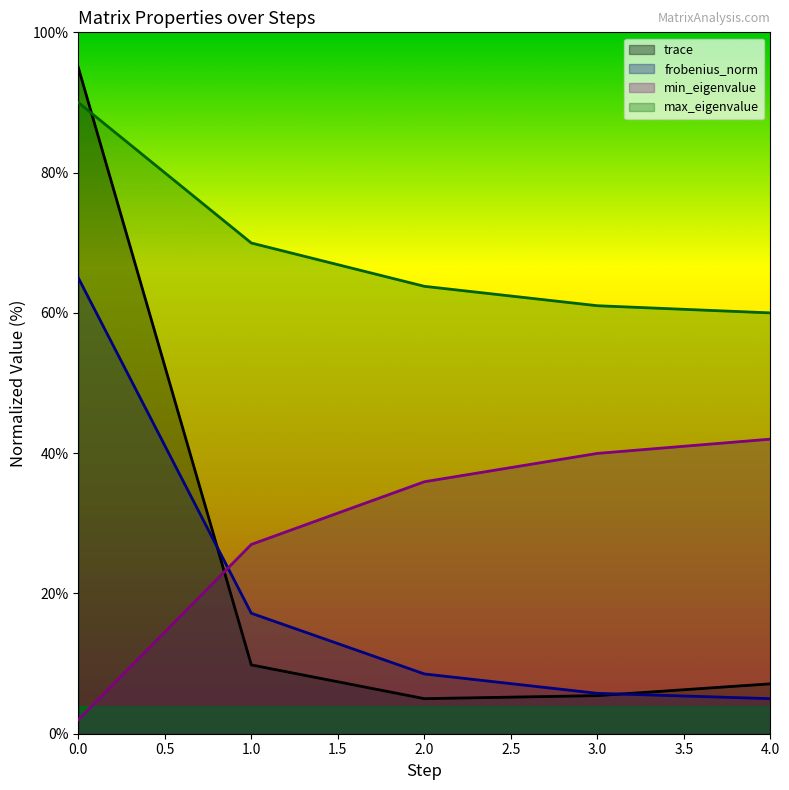

Between 0.0 and 2.0, which series saw the biggest shift?

trace